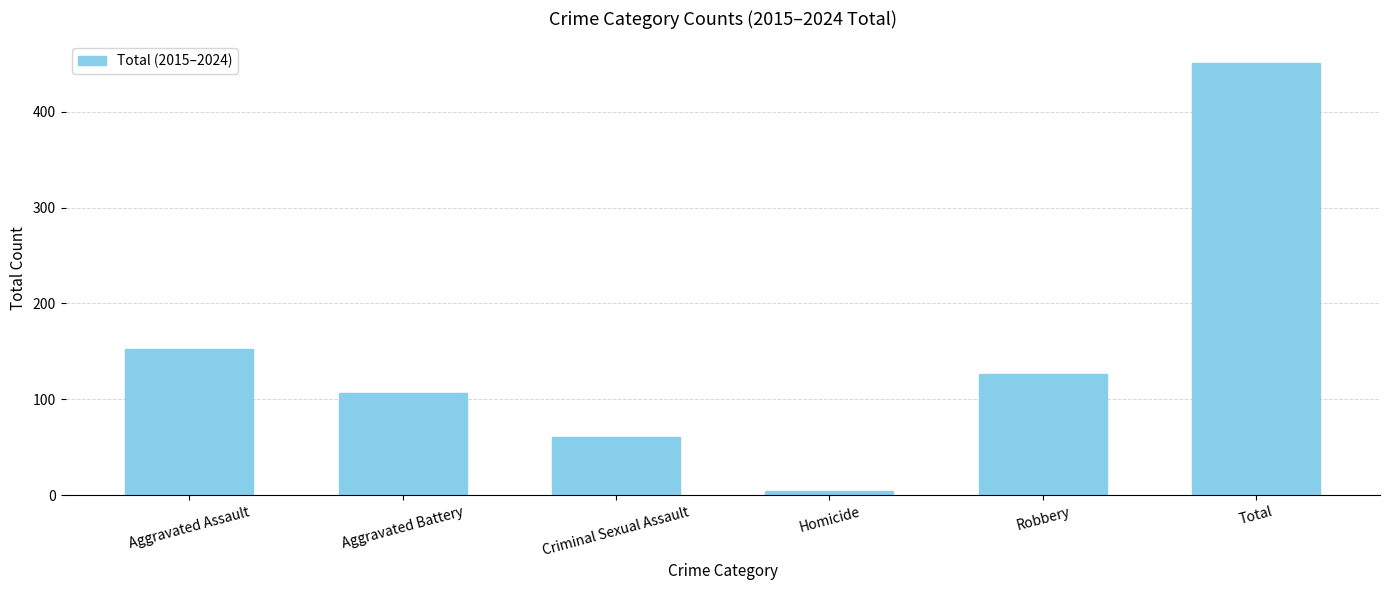

List the labels in order of value, smallest first.

Homicide, Criminal Sexual Assault, Aggravated Battery, Robbery, Aggravated Assault, Total